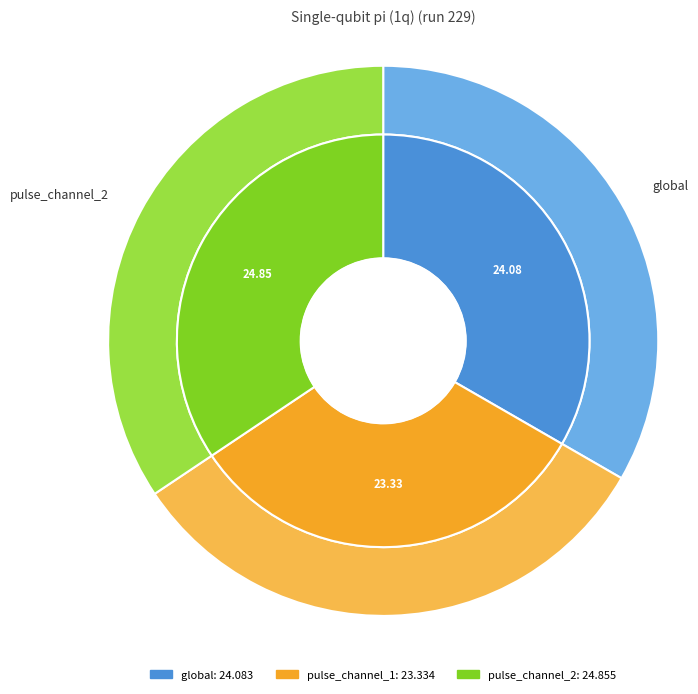

What portion of the pie excludes global?

66.7%